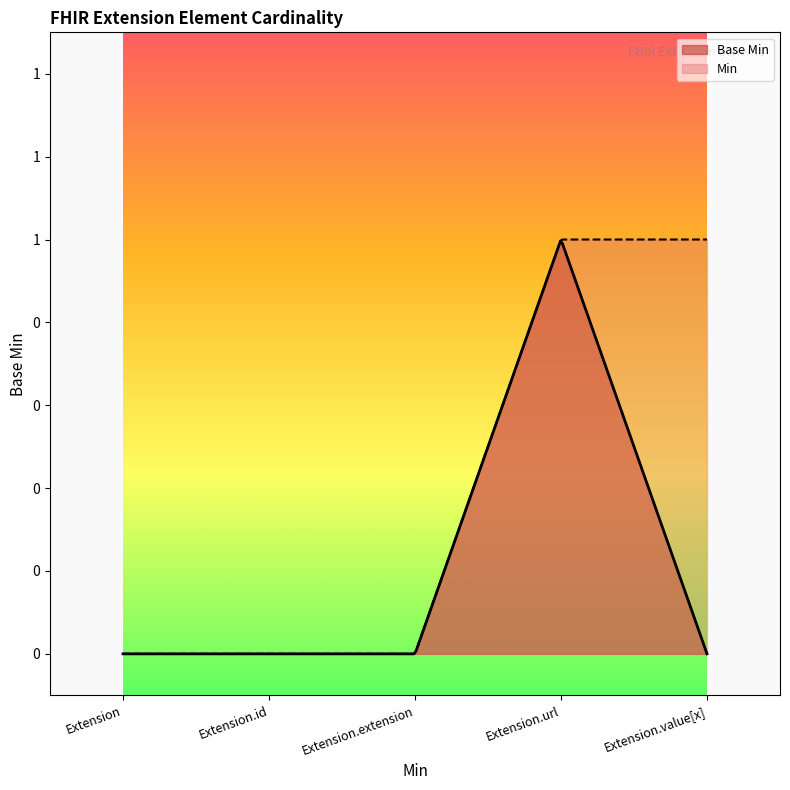

List the labels in order of value, largest first.

Extension.url, Extension, Extension.id, Extension.extension, Extension.value[x]